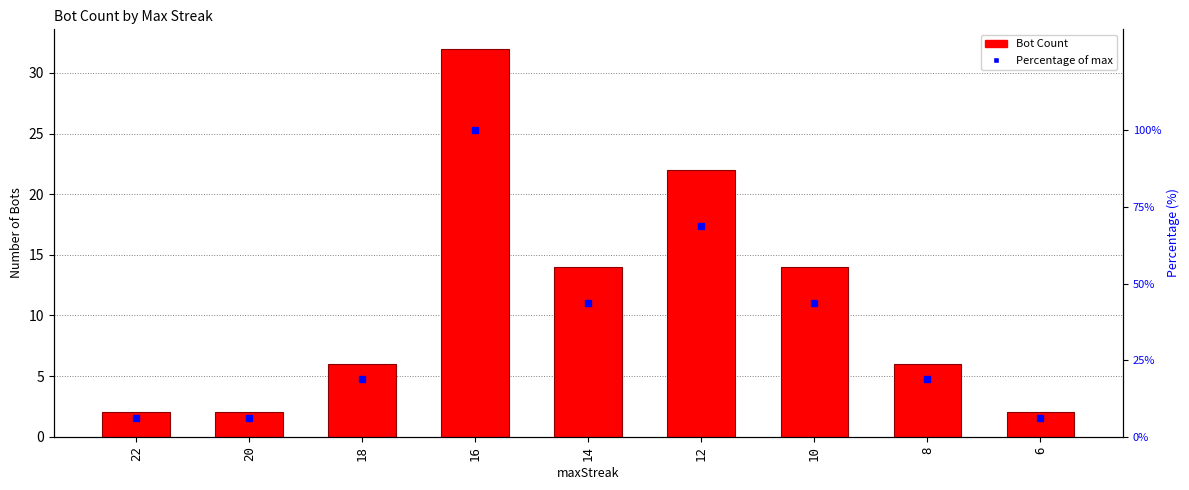

What is the minimum value shown in the chart?

2.0